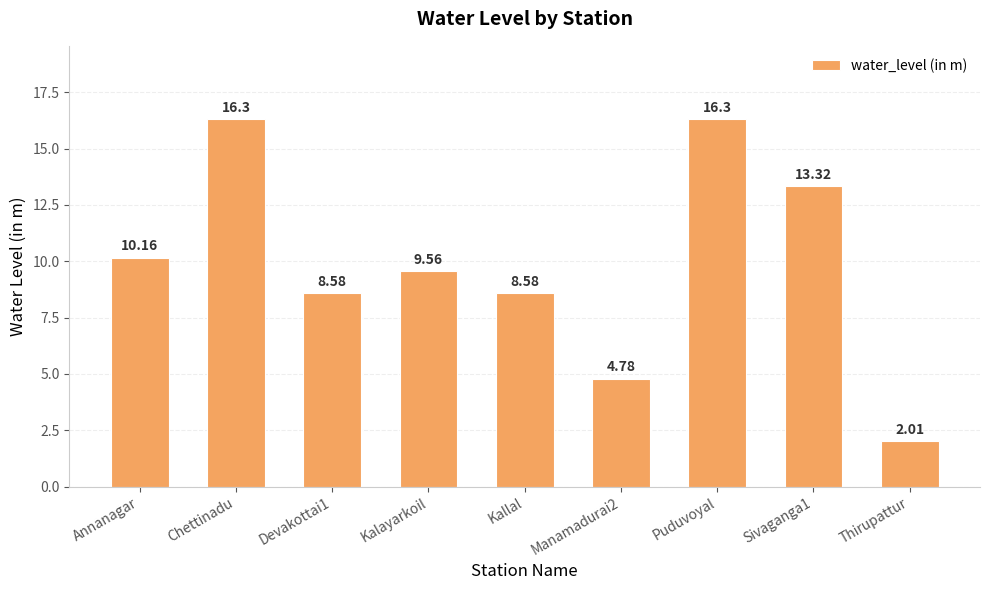

What is the maximum value shown in the chart?

16.3